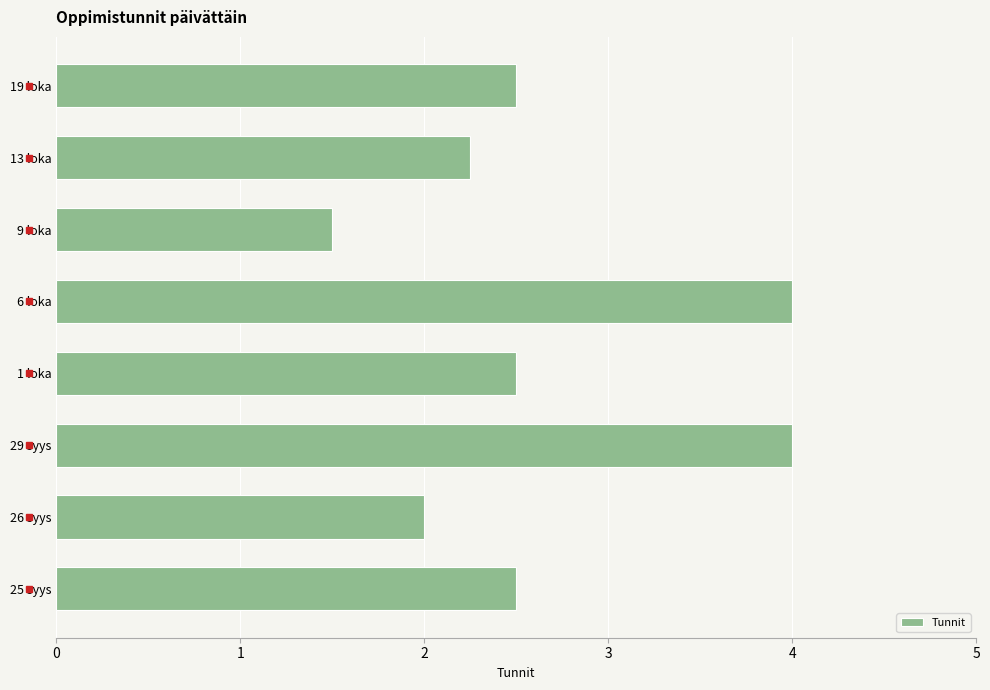

Between 1 loka and 13 loka, which is larger?

1 loka